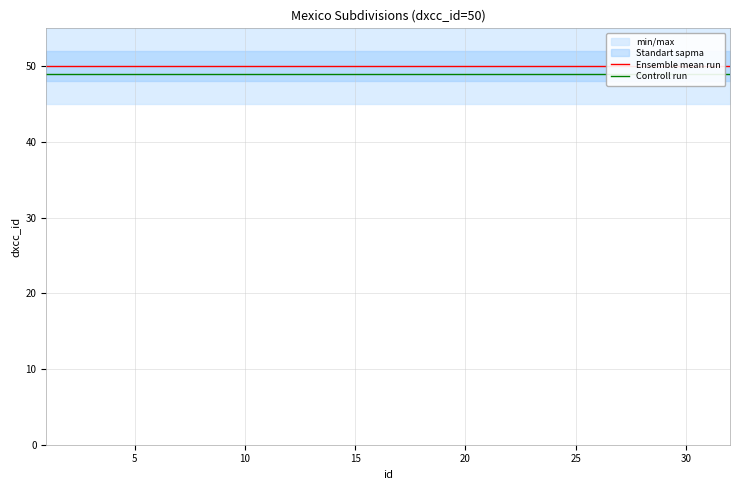

What is the value of the Ensemble mean run point at the 23rd from the left?

50